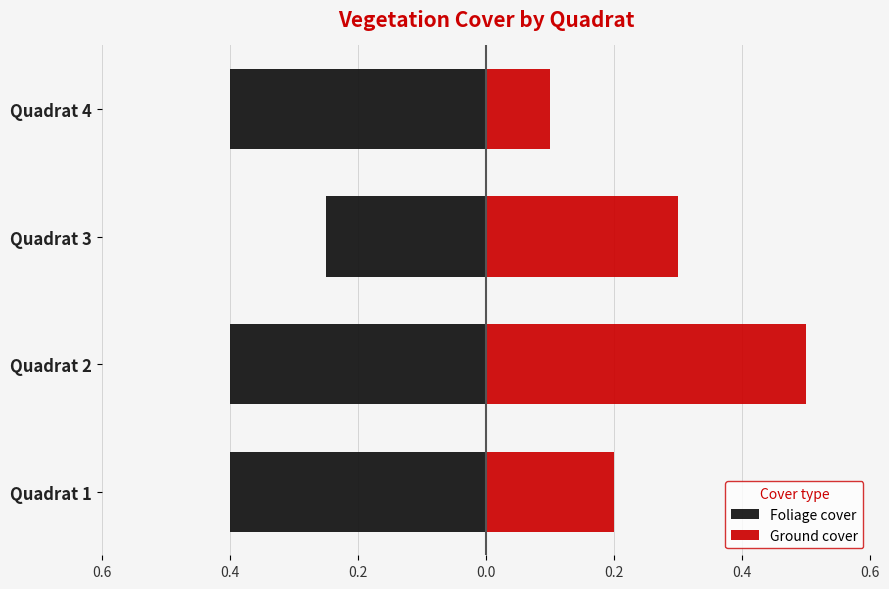

At how many categories does at least one series exceed 0?

4